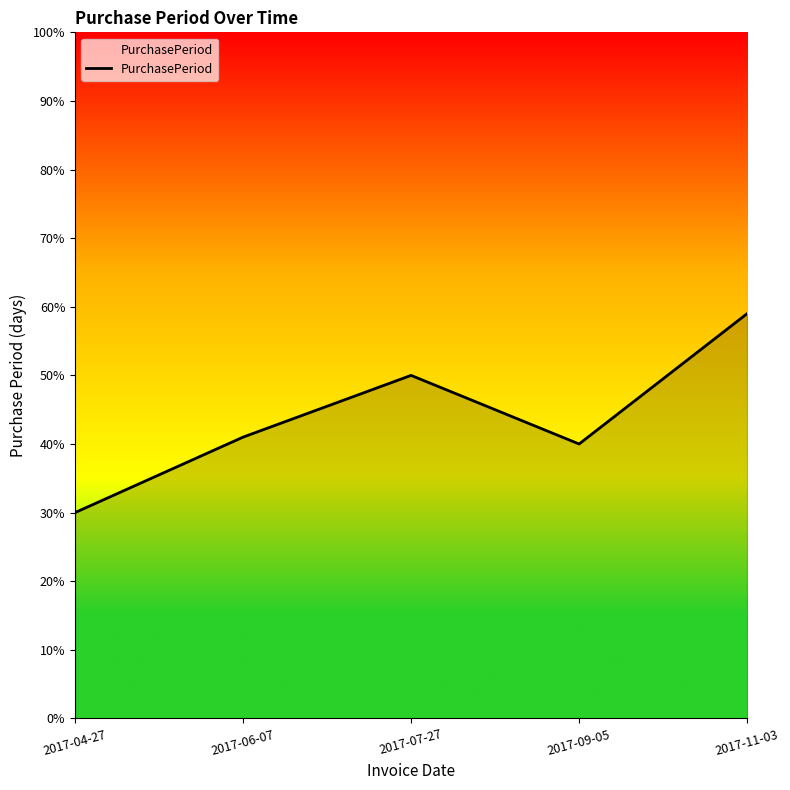

What is the change in value from 2017-04-27 to 2017-09-05?

+10